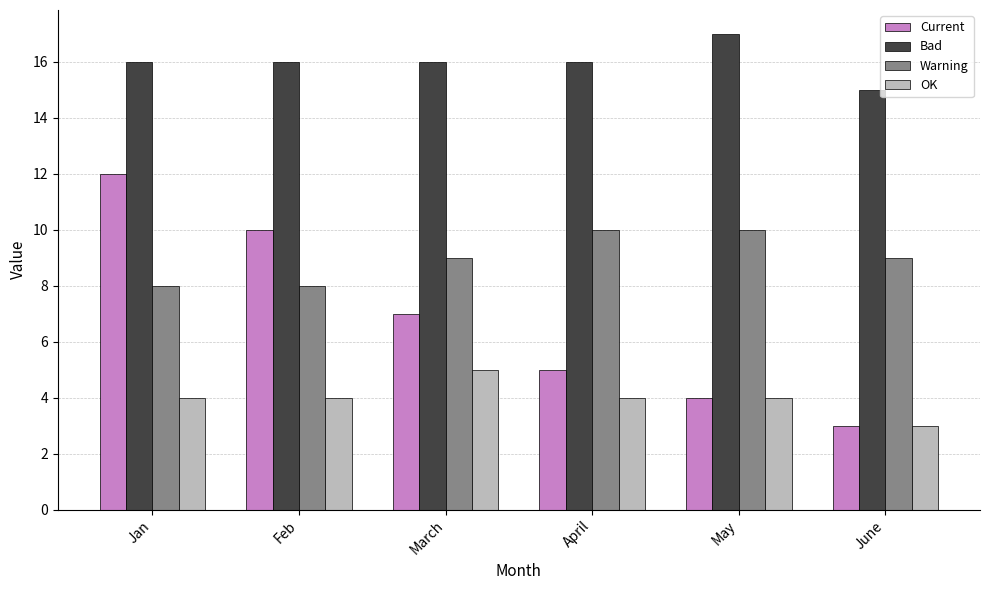

What is the difference between the maximum and second lowest values in the Bad series?

1